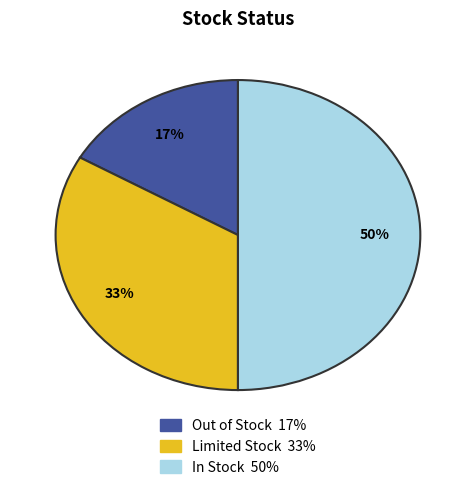

To the nearest percent, what is the difference between the largest and smallest slice percentages?

33%